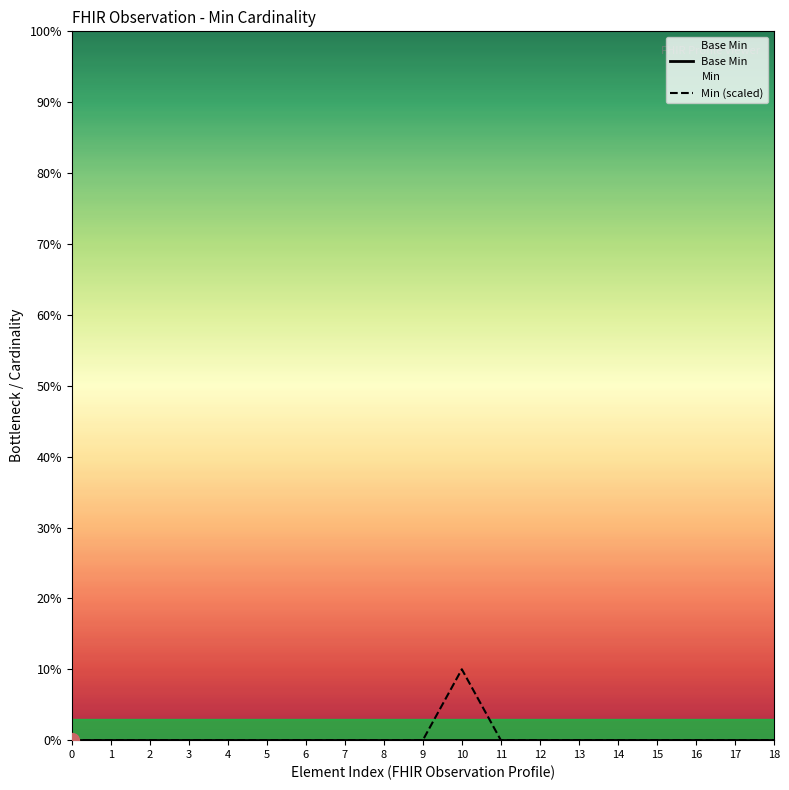

How many Min (scaled) values are between 0 and 1?

18